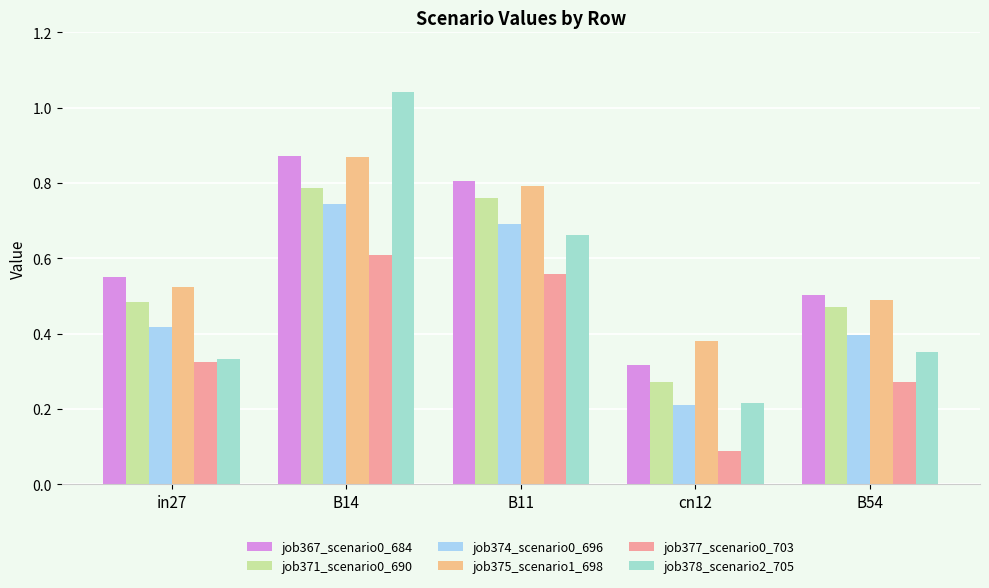

Which category has the lowest value in the job371_scenario0_690 series?

cn12